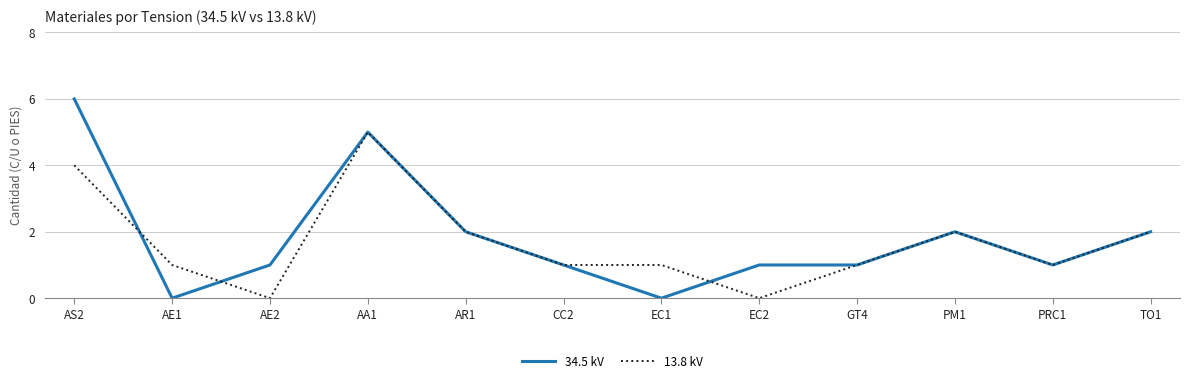

Which category has the highest value in the 13.8 kV series?

AA1